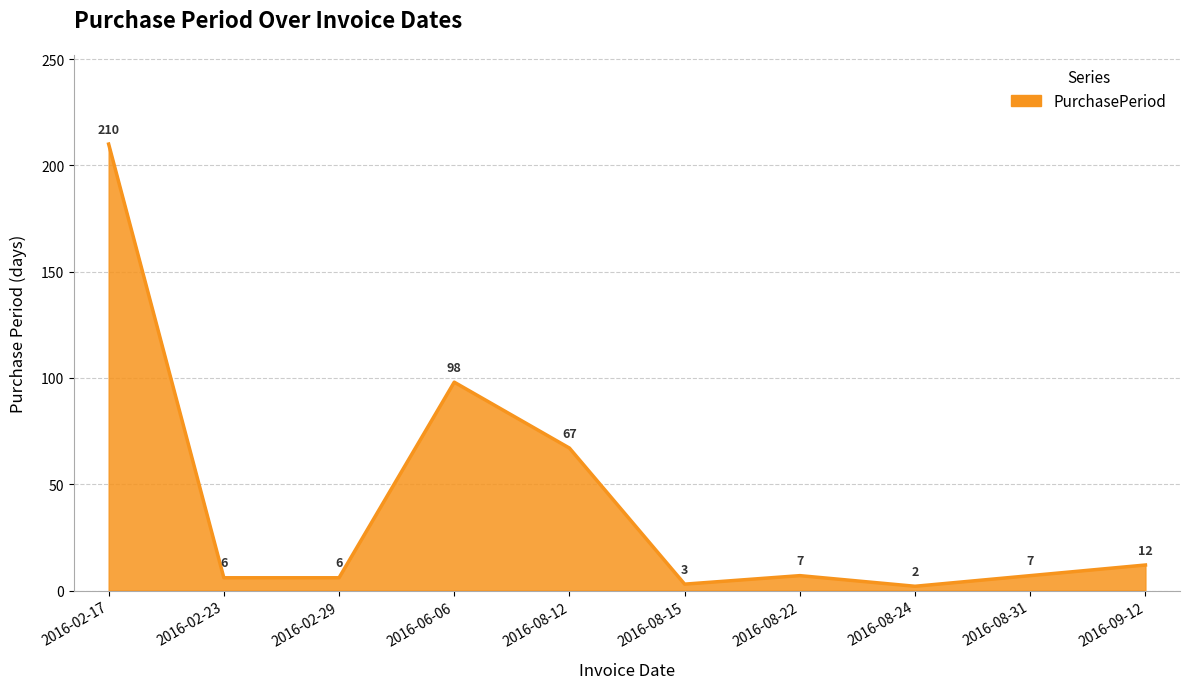

Reading left to right, transcribe all the data shown in this chart.

210	6	6	98	67	3	7	2	7	12